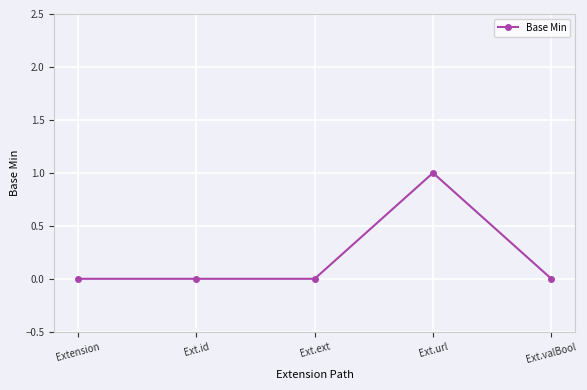

Which category has the highest value across all series?

Ext.url